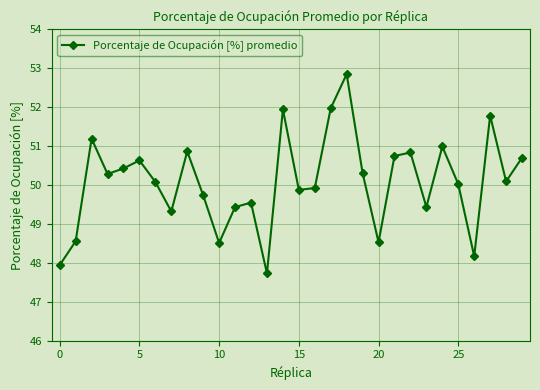

Count the number of data series in this chart.

1